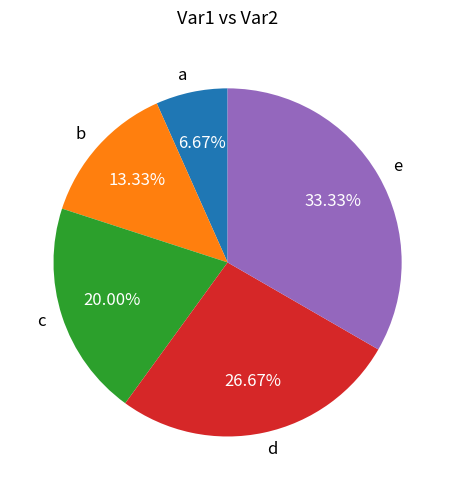

What is the ratio of the value at b to the value at e?

0.4